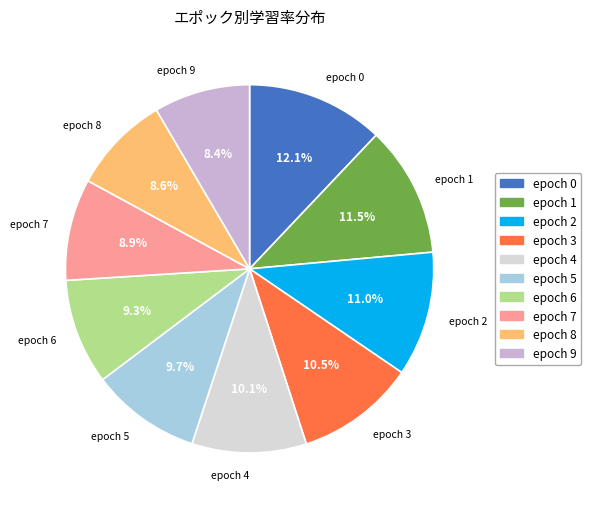

Does epoch 2 account for over 50% of the chart?

No